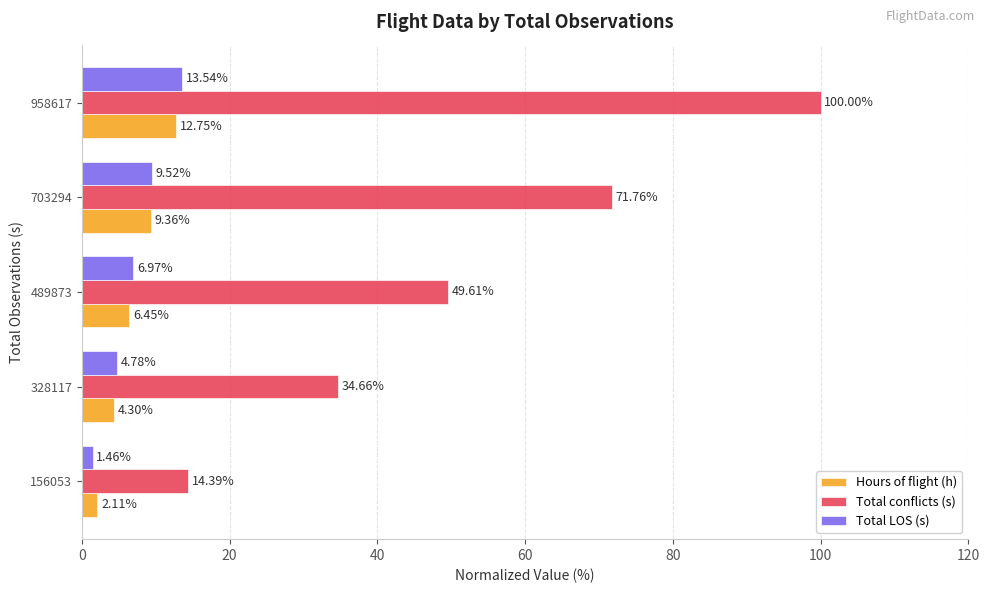

What is the sum of all Total conflicts (s) values?

270.4